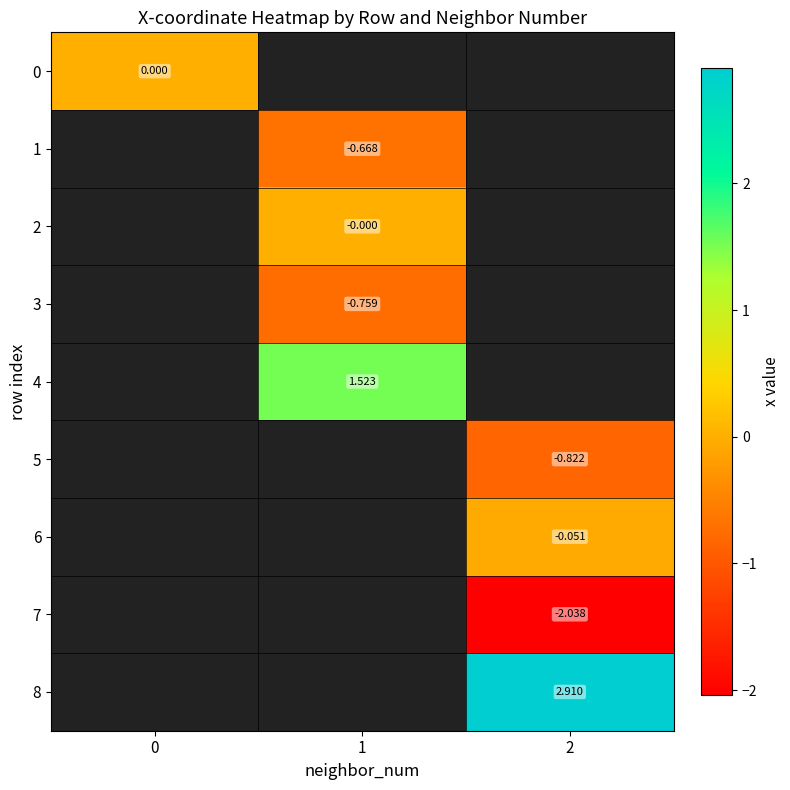

Between 1 and 2, which is larger?

2